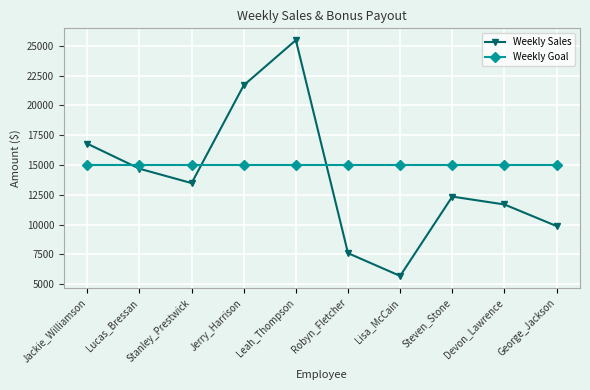

List the series in order of their overall mean, highest first.

Weekly Goal, Weekly Sales